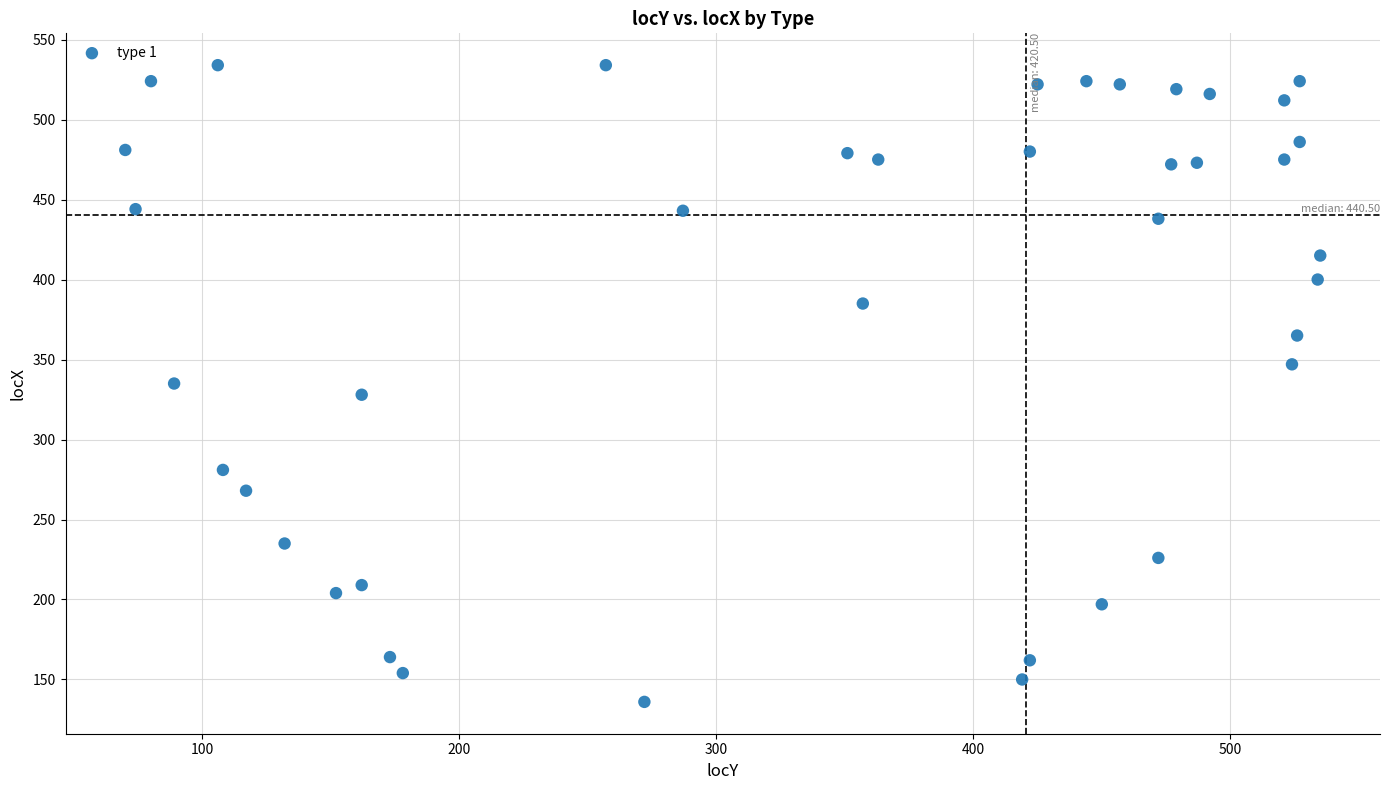

What is the range of X values (max minus min)?

465